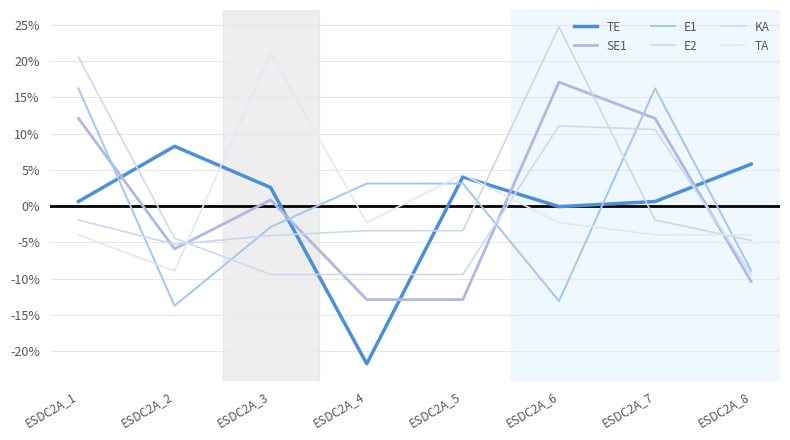

How many categories are shown in the chart?

8